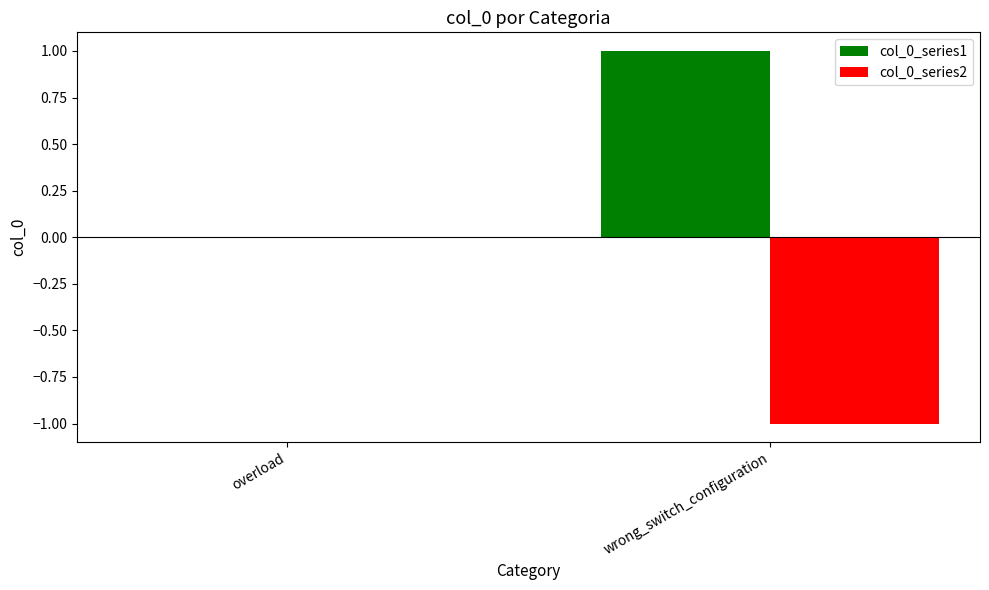

True or false: col_0_series1 has a value of 0 at wrong_switch_configuration.

False